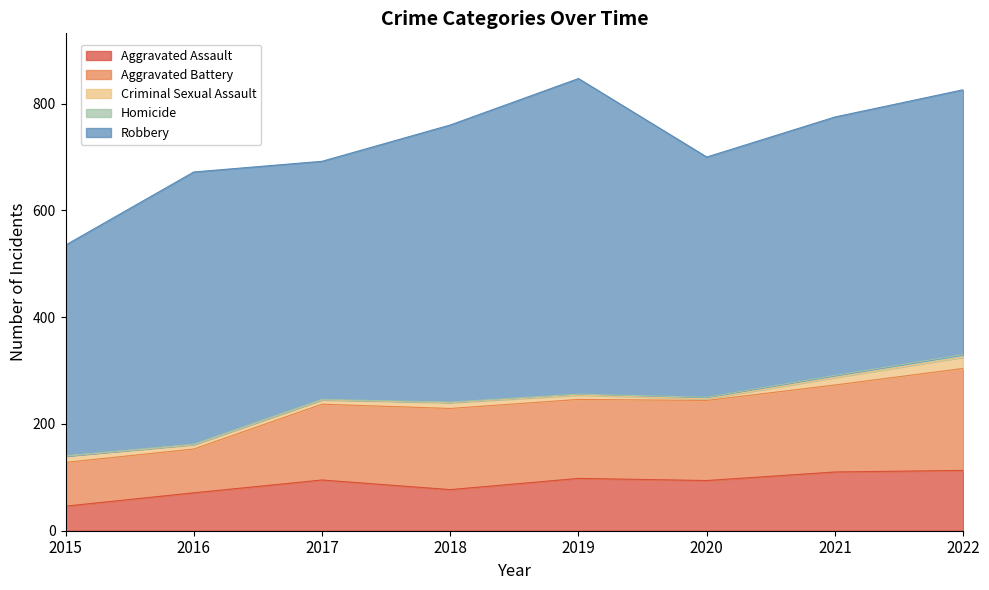

What is the total value across all series at 2022?

826